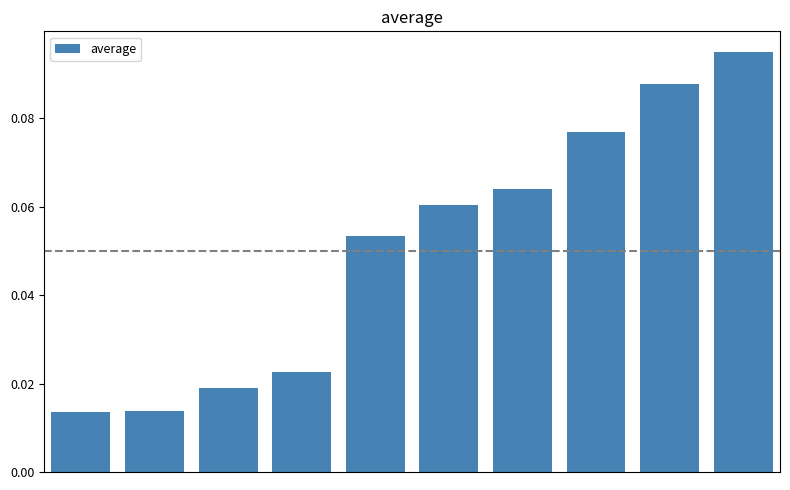

Count the values in the range 0 to 1.

10